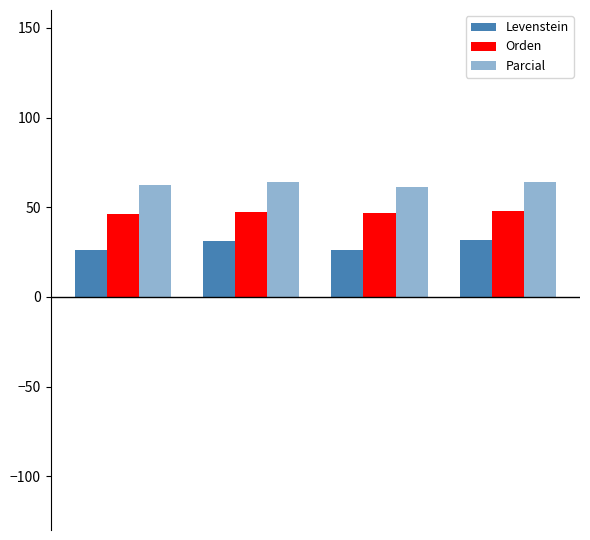

Which series has the widest spread of values?

Levenstein